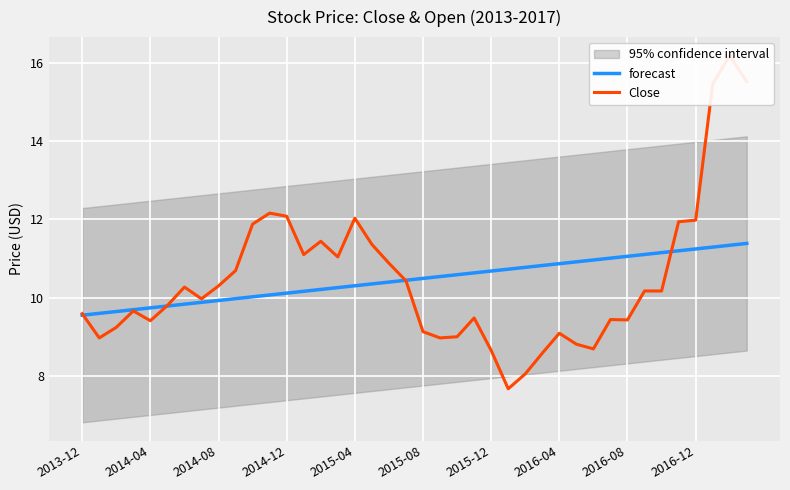

What position from the left is 10?

11